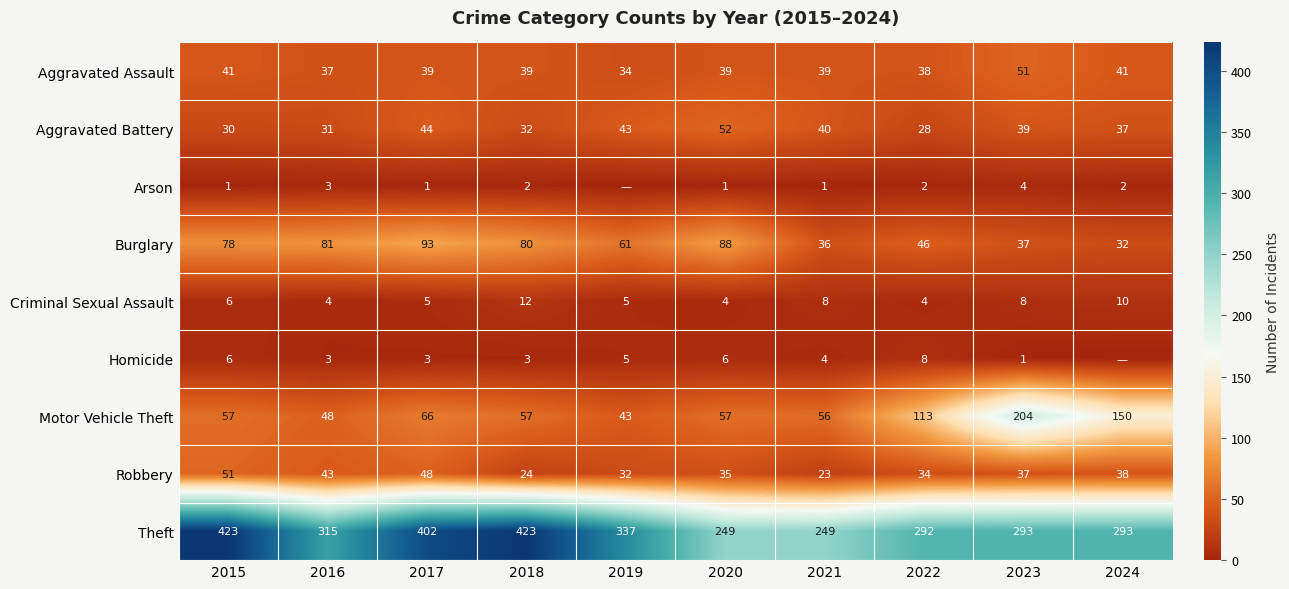

What is the difference between the second highest and second lowest values in the Theft series?

174